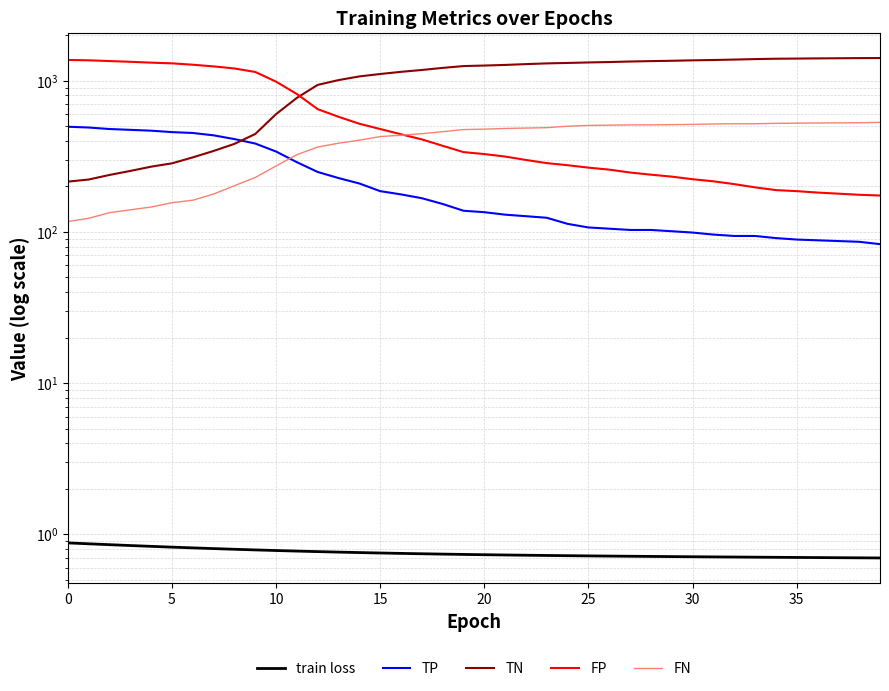

True or false: train loss has more than 2 interior local peaks.

False